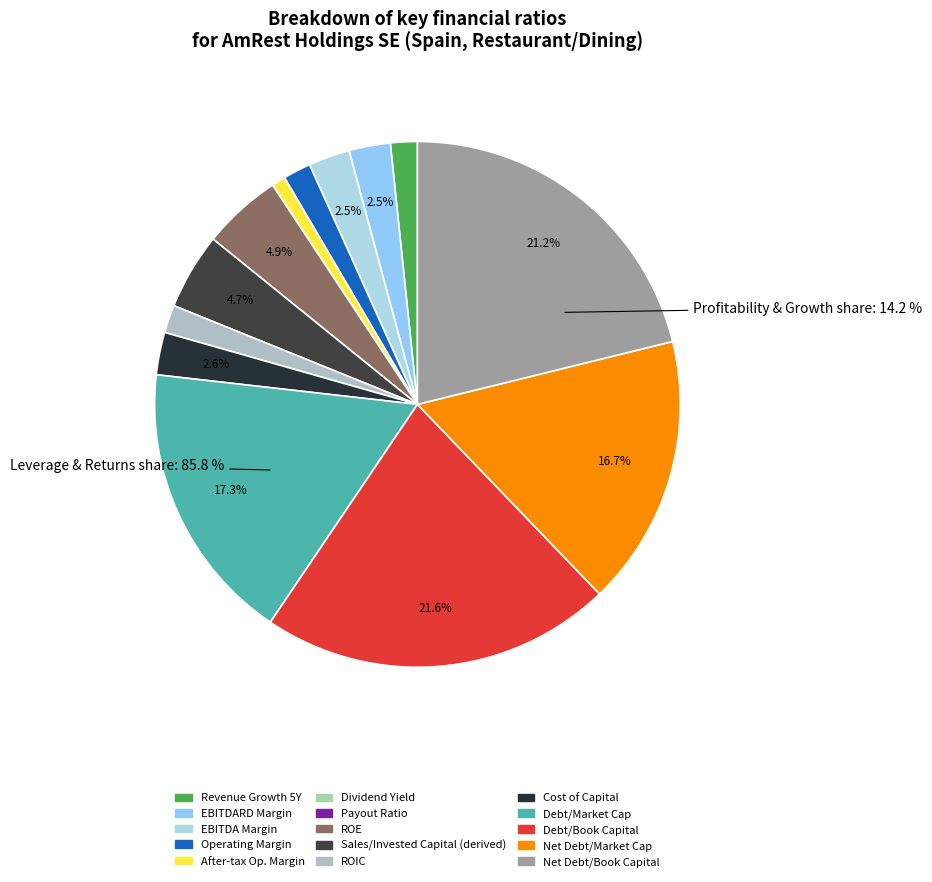

Which slice is the largest?

debt_book_capital